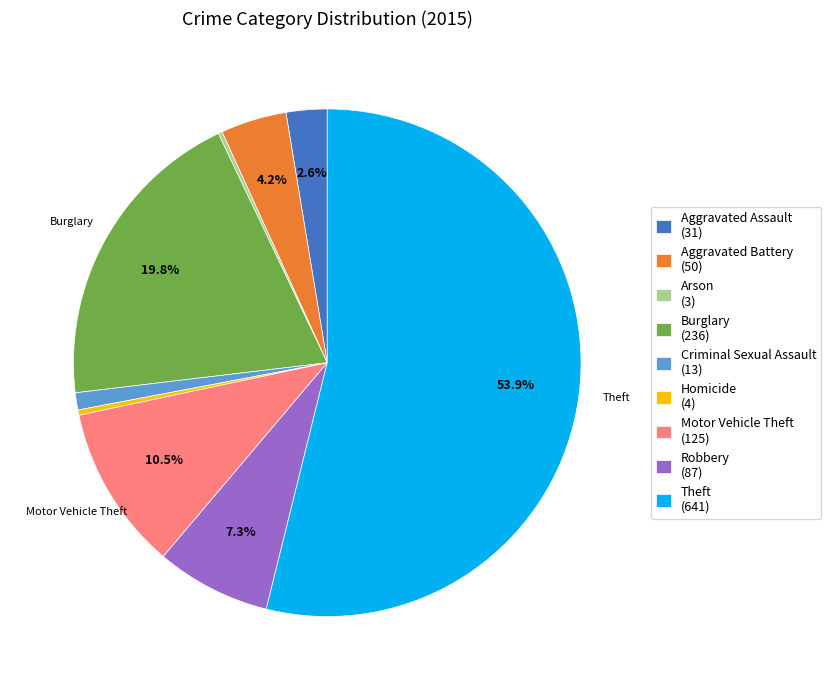

What percentage do Theft (641) and Robbery (87) together represent?

61.2%